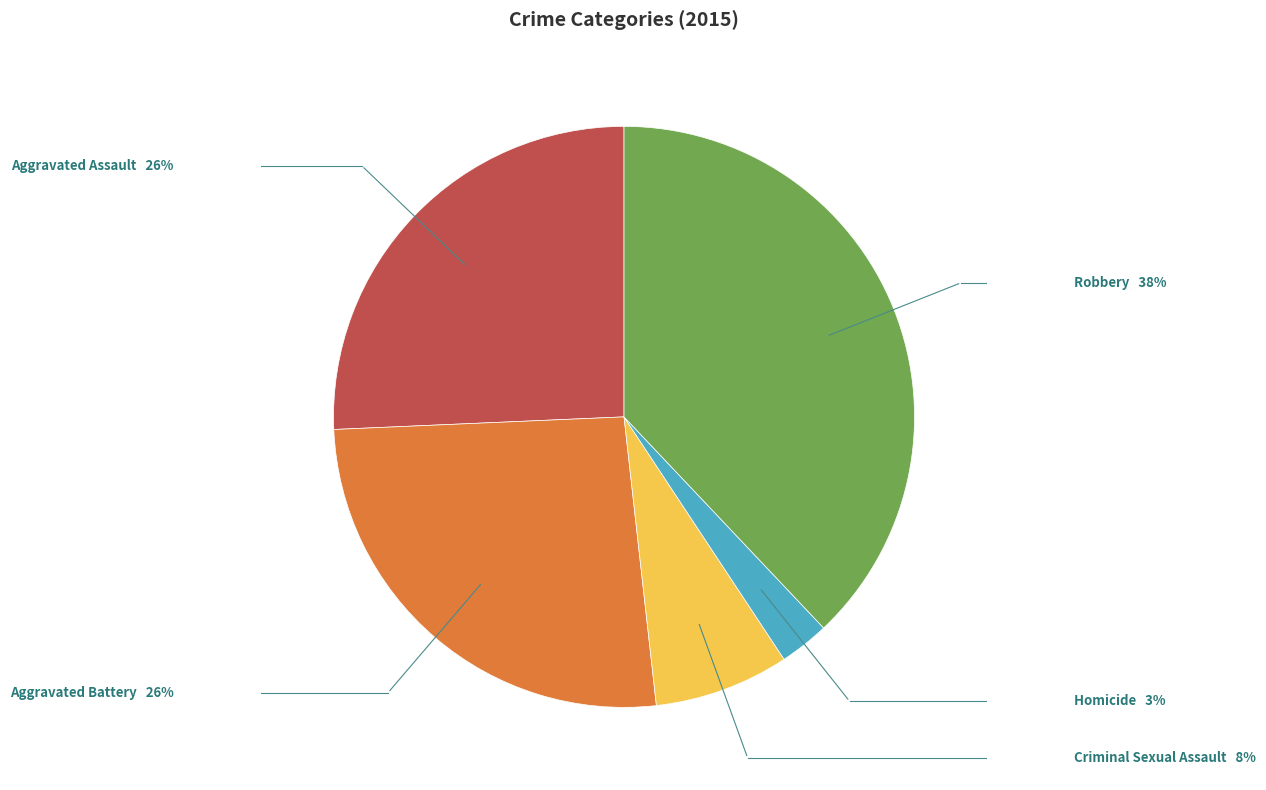

Which category has the biggest portion of the pie?

Robbery